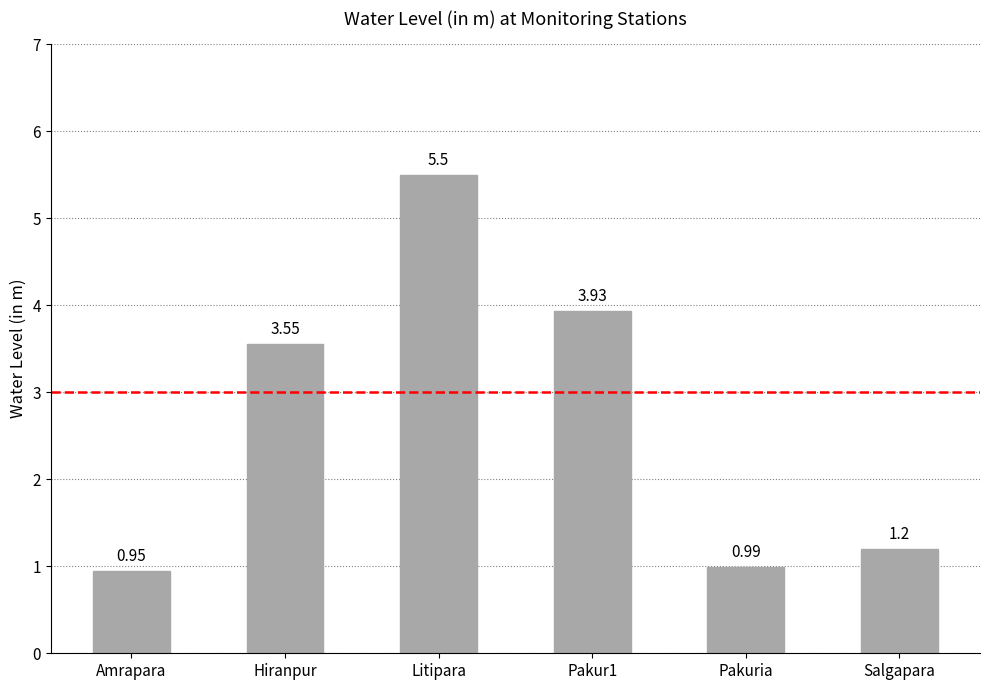

Which has a higher value, Amrapara or Salgapara?

Salgapara